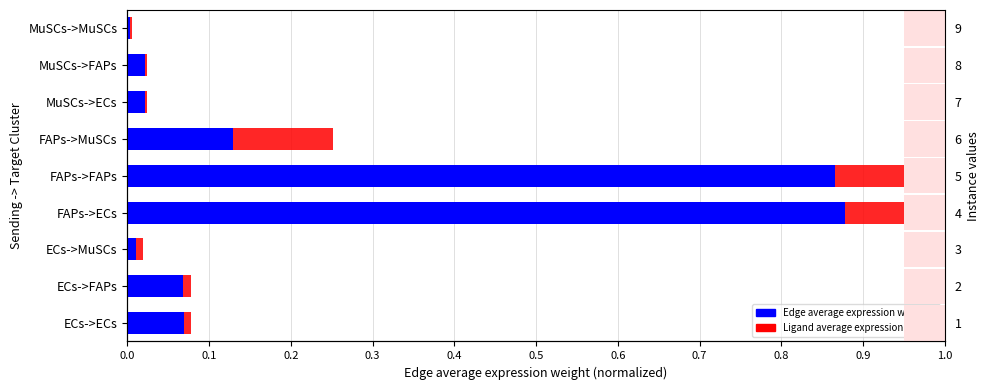

What is the sum of all Ligand average expression weight values?

0.4